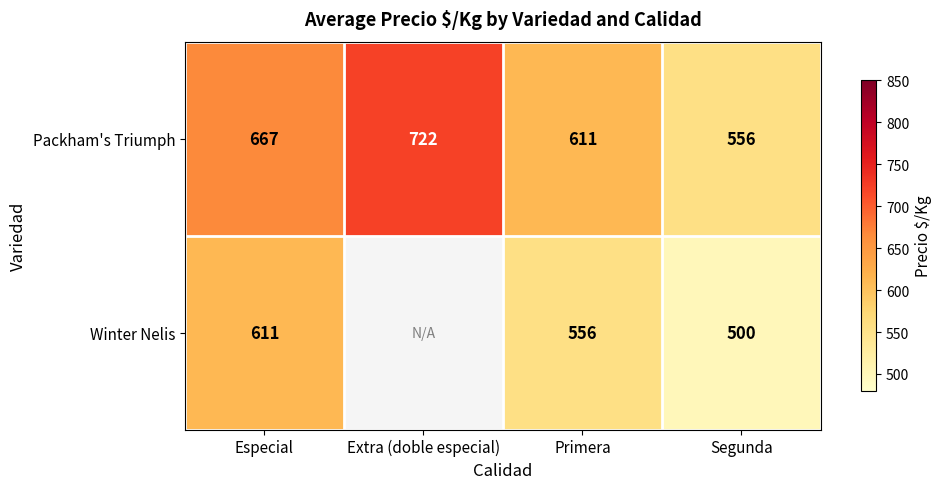

What is the total value across all series at Segunda?

1056